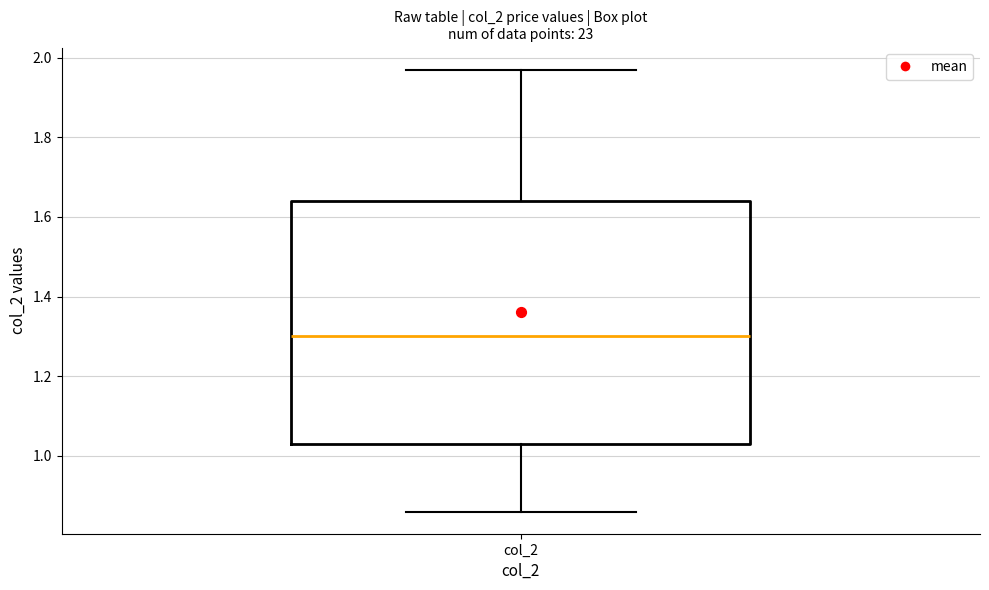

Read this box plot against the y-axis: the position of the median line, the range covered by the box, and the ends of both whiskers. The values are not printed on the chart, so give them approximately, as read against the axis.

median 1.30, box 1.04 to 1.64, whiskers 0.86 to 1.98